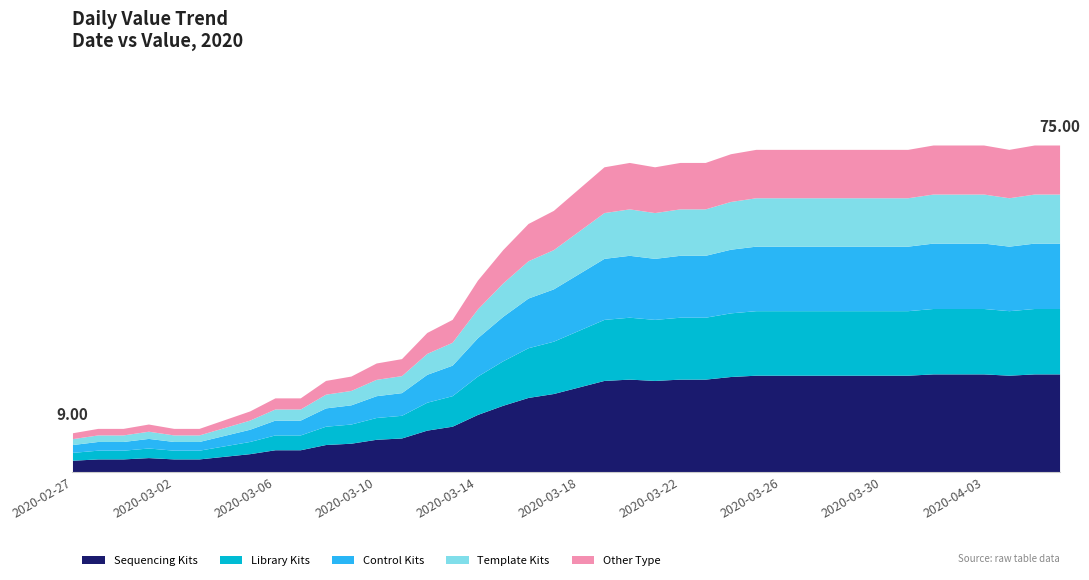

What is the change in value from 2020-02-29 to 2020-04-04?

+64